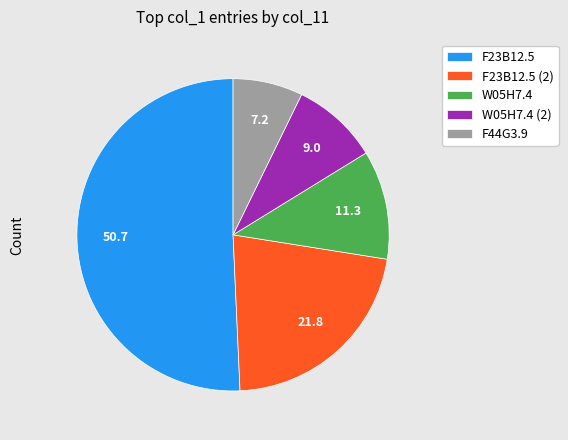

Rank the categories by value from highest to lowest.

F23B12.5, F23B12.5 (2), W05H7.4, W05H7.4 (2), F44G3.9